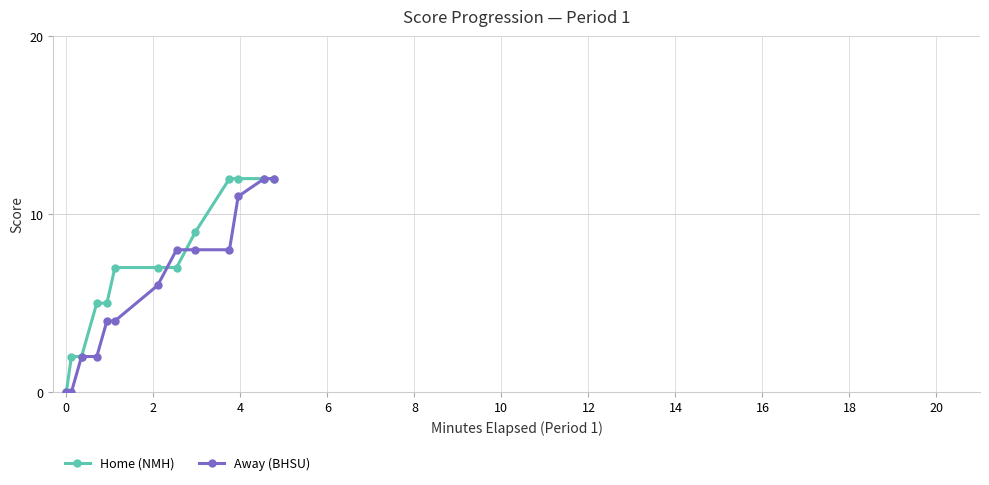

Which series has the largest total across all categories?

Home (NMH)